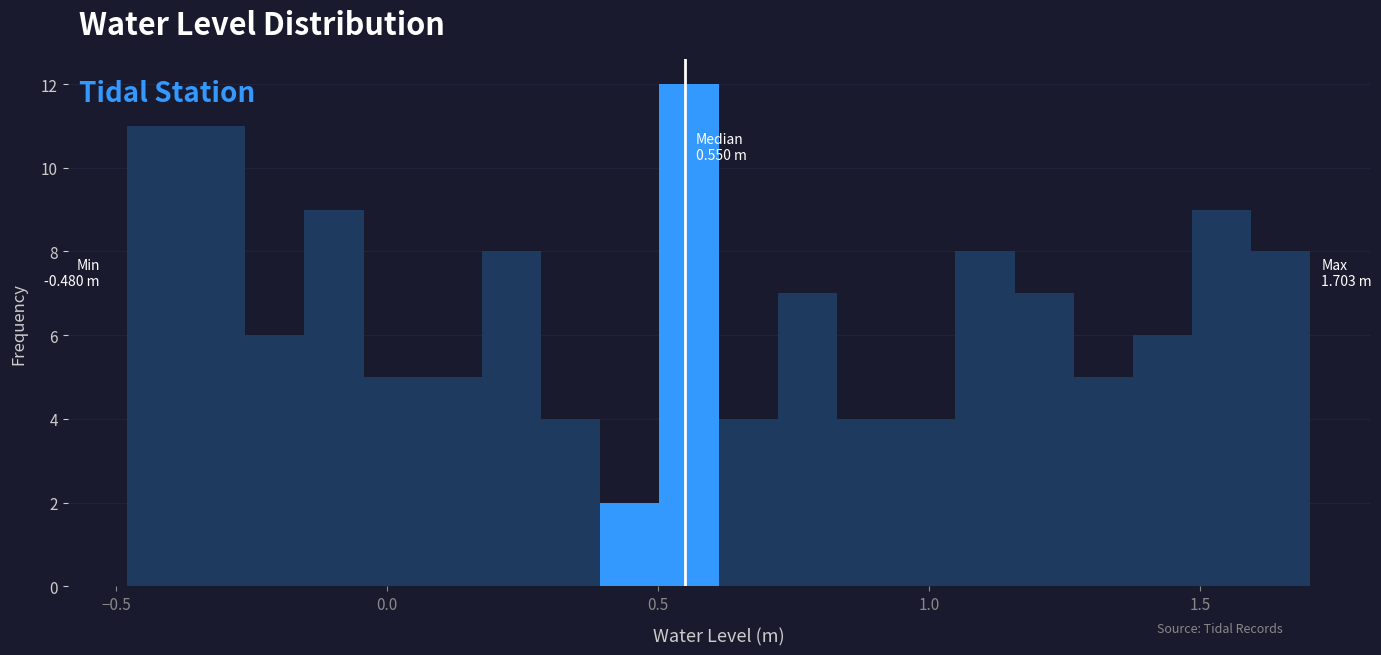

Around what value on the x-axis is the tallest bar? Give the approximate position of its centre, as read against the axis.

0.55